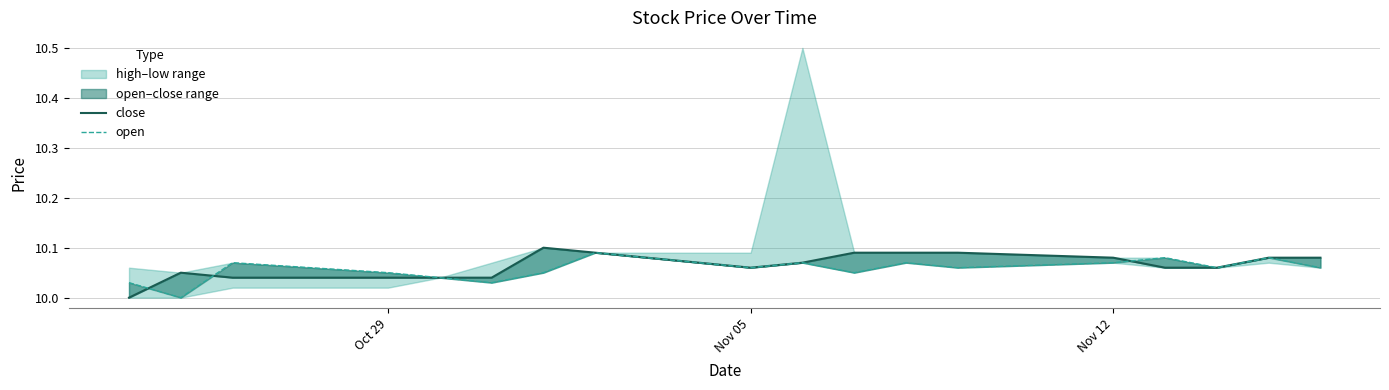

What is the average value of the open series?

10.1